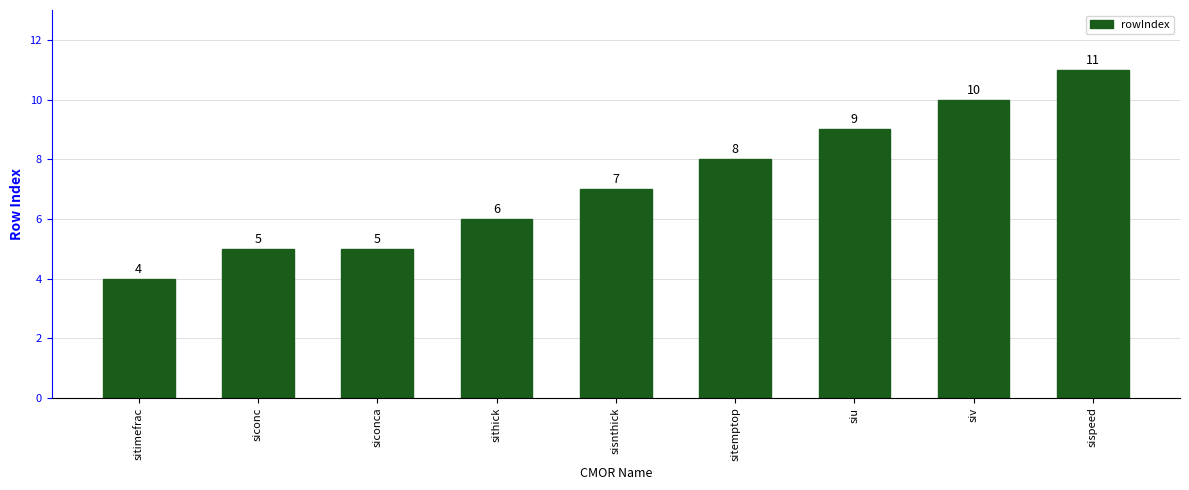

How many values are between 5 and 9?

6